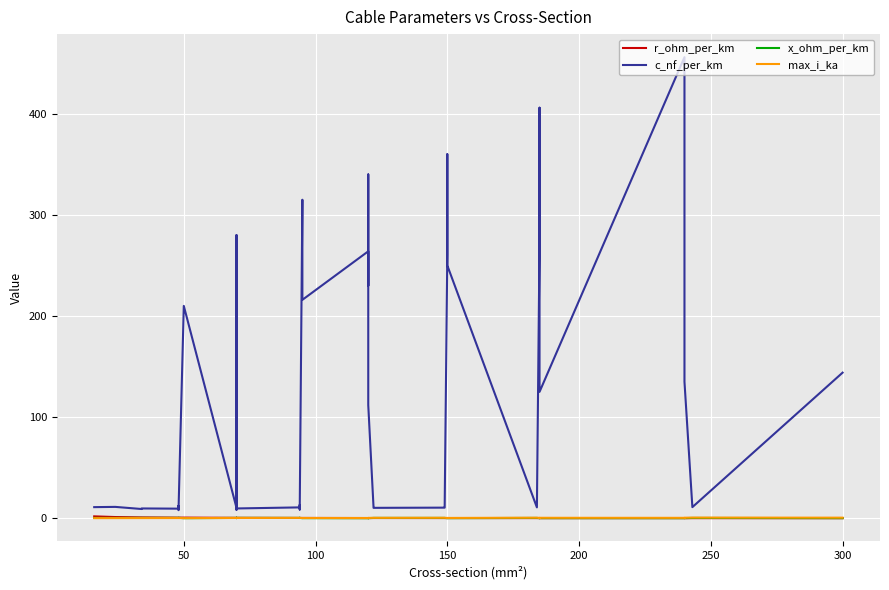

The x_ohm_per_km series shows 0.1 at 18. True or false?

False